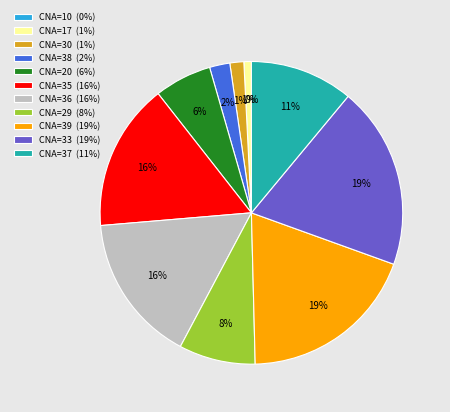

Is it true that 17 is 6% of the pie?

False